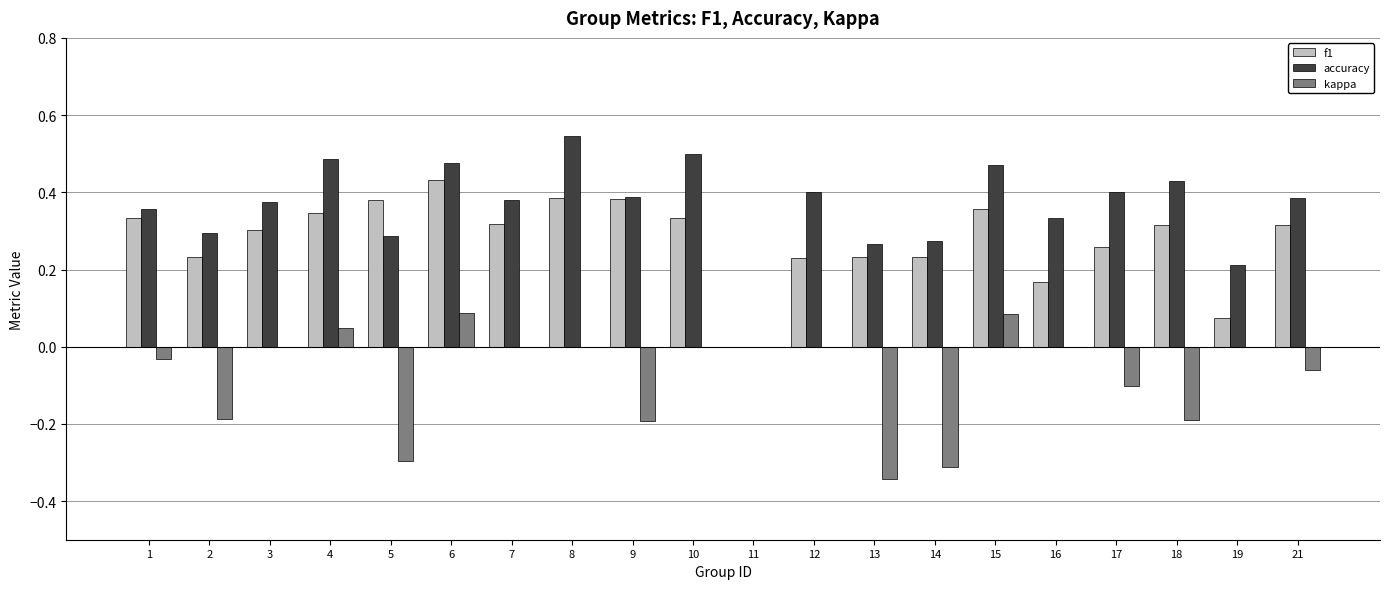

True or false: kappa has a value of -0.2 at 9.

True